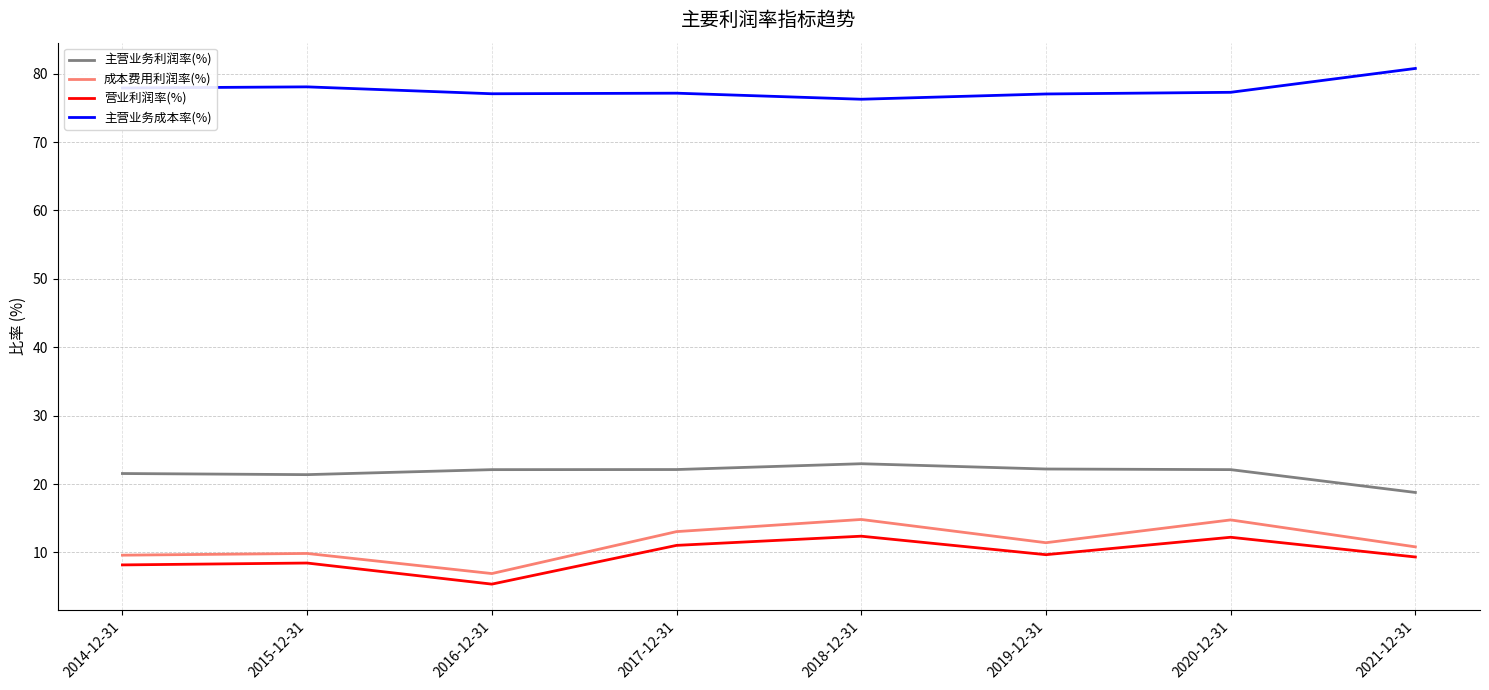

True or false: 主营业务利润率(%) has a value of 40.6 at 2018-12-31.

False